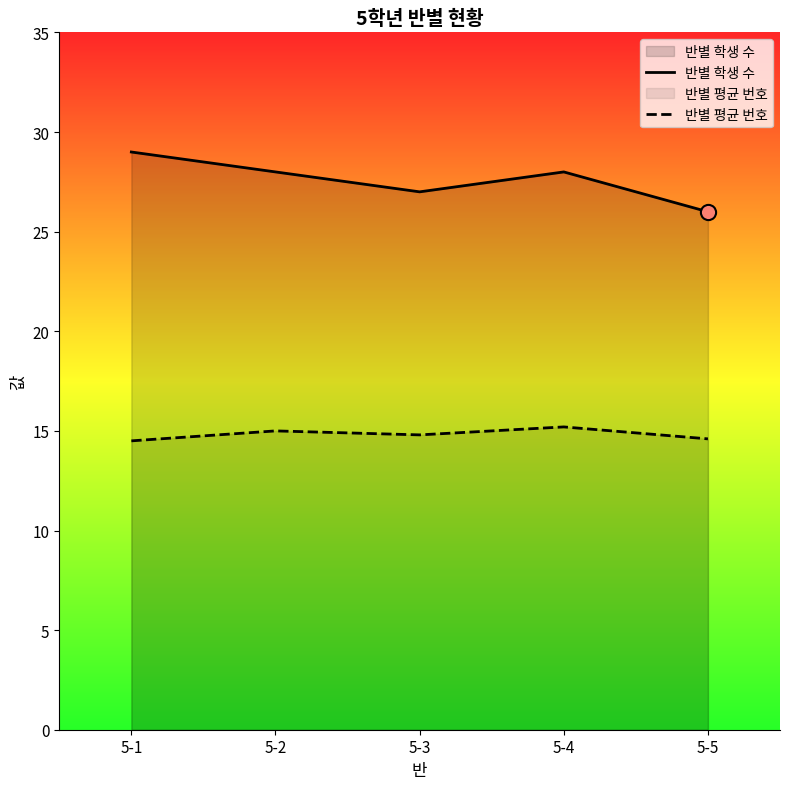

What is the total value across all series at 5-4?

43.2